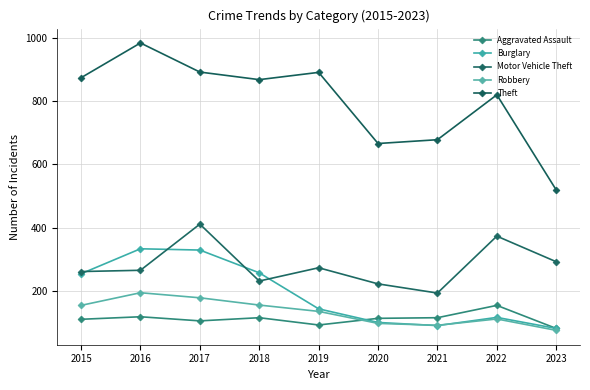

At how many categories does at least one series exceed 199?

9